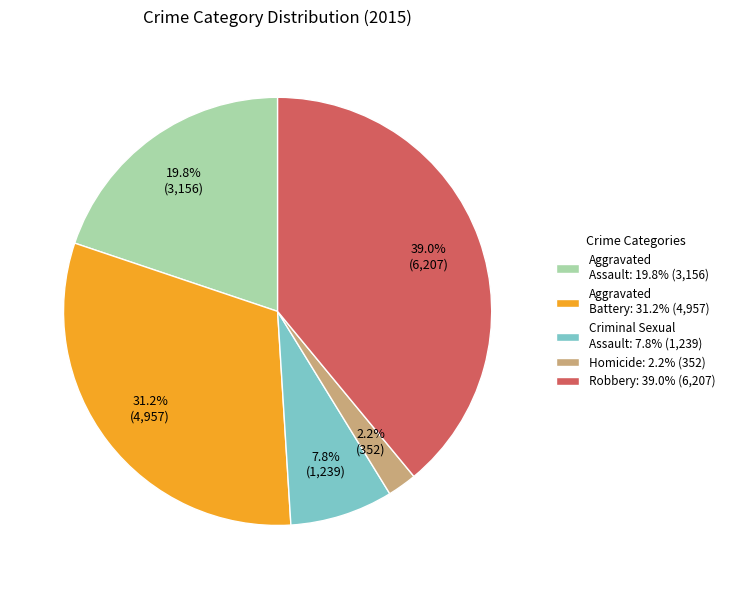

What percentage do Homicide and Criminal Sexual Assault together represent?

10.0%